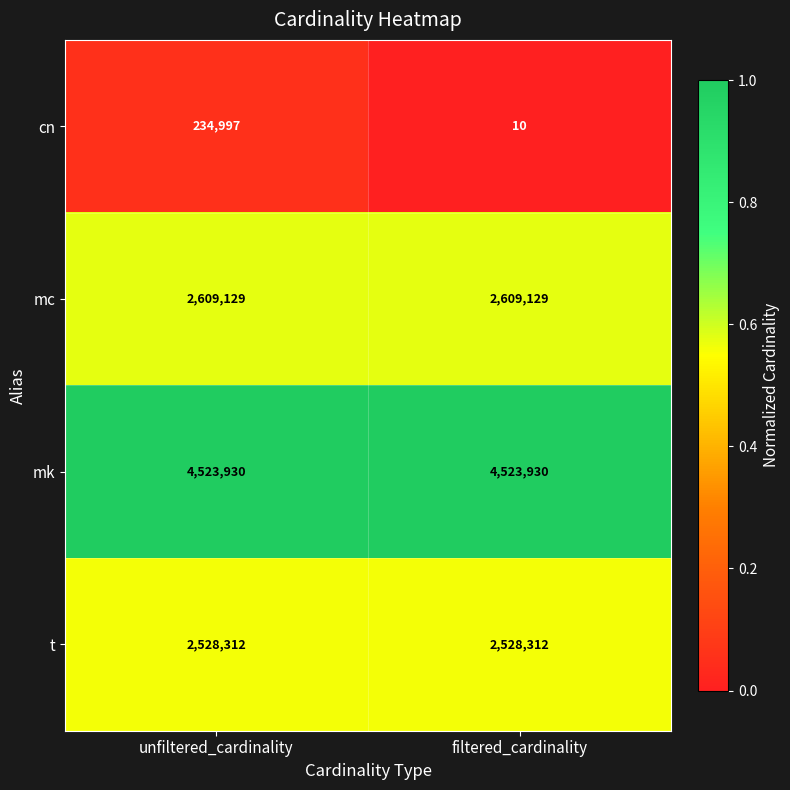

True or false: t has a value of 2528312 at filtered_cardinality.

True